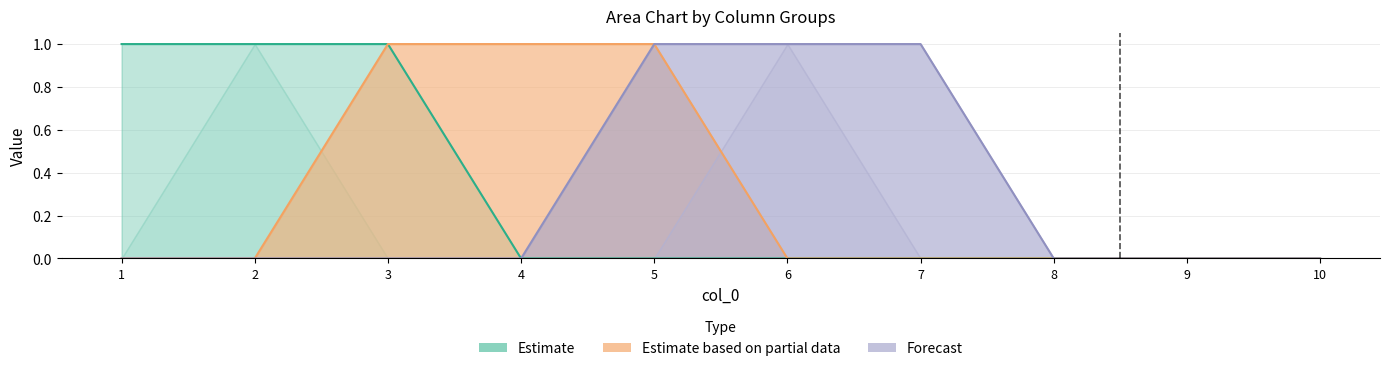

True or false: 9 and 6 cross at least once.

False